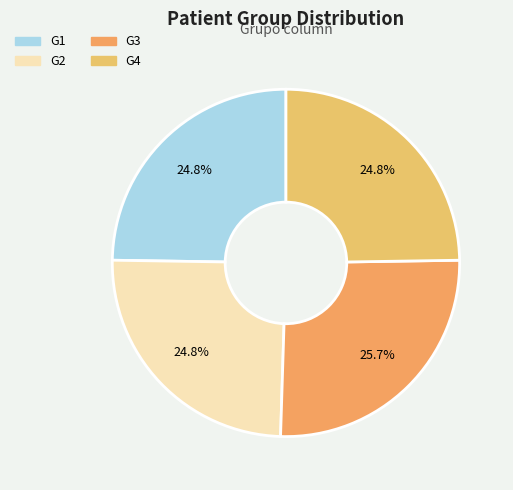

Is G4 the majority of the pie?

No